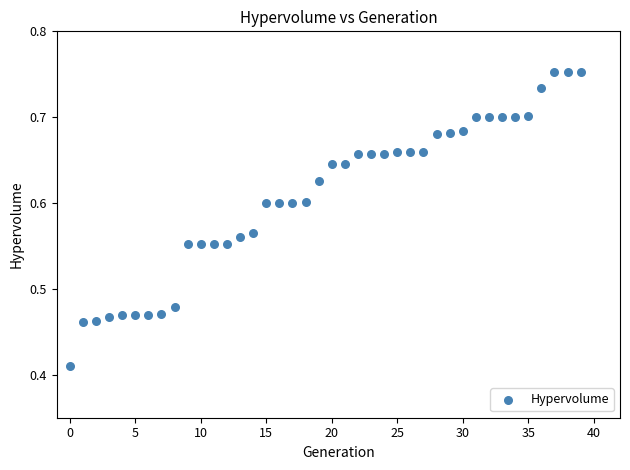

What is the range of Y values (max minus min)?

0.3